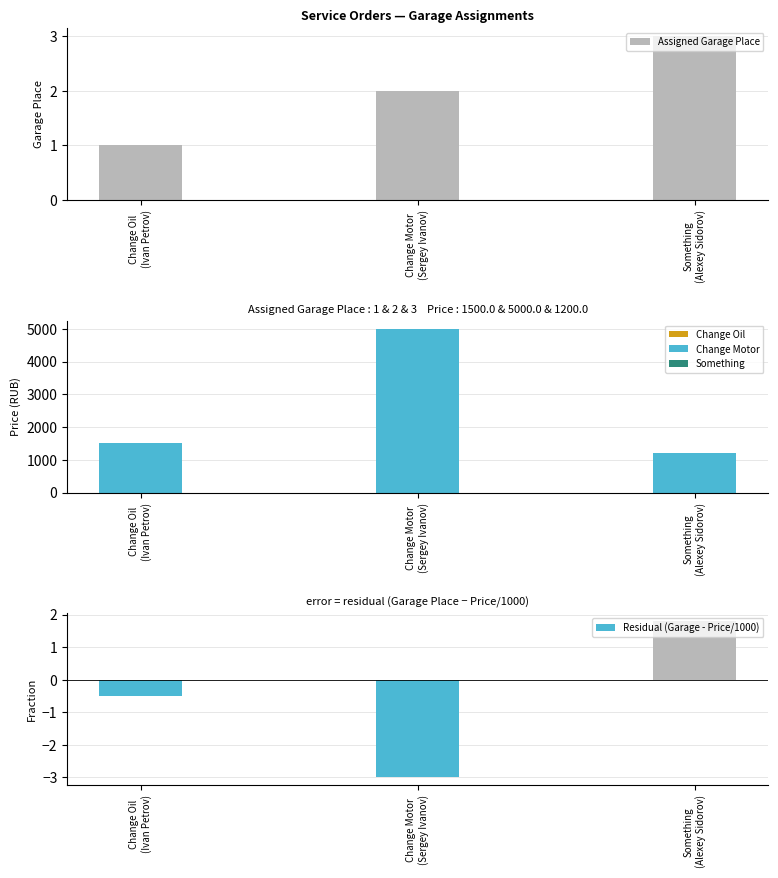

Where does the Assigned Garage Place series first go above 2?

Something
(Alexey Sidorov)